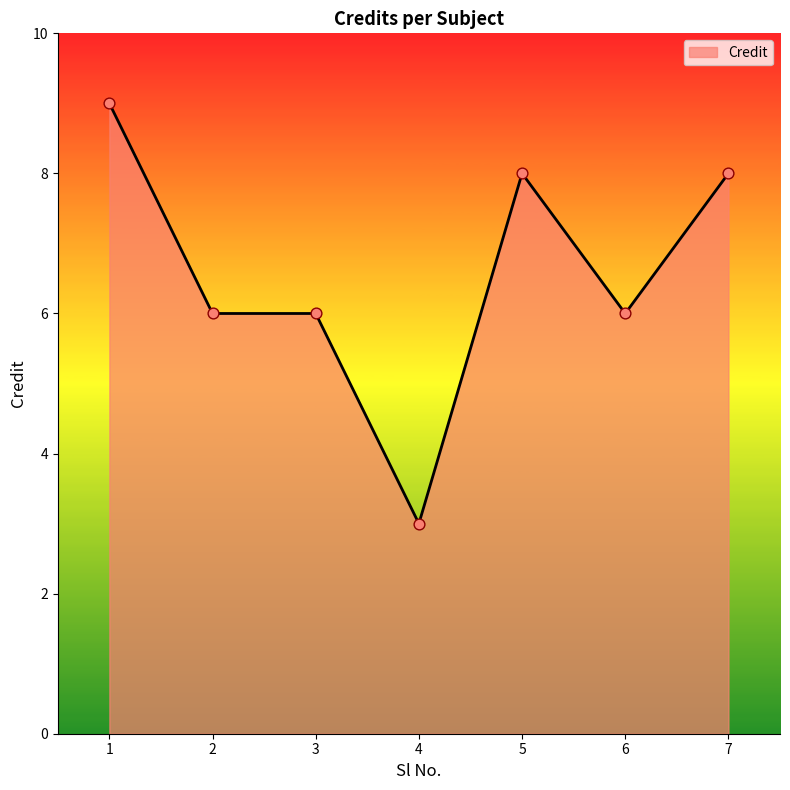

What is the ratio of the value at 7 to the value at 1?

0.9